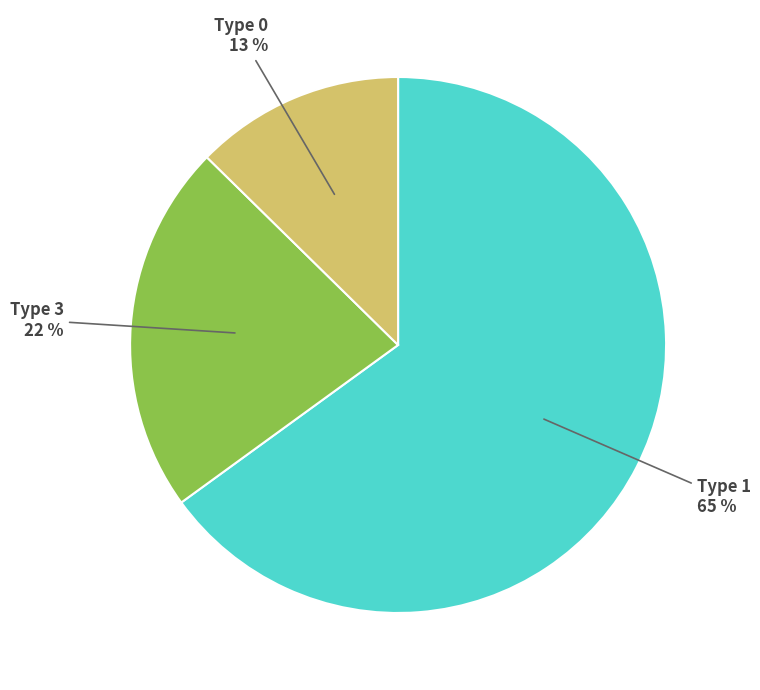

To the nearest percent, what is the difference between the largest and smallest slice percentages?

52%